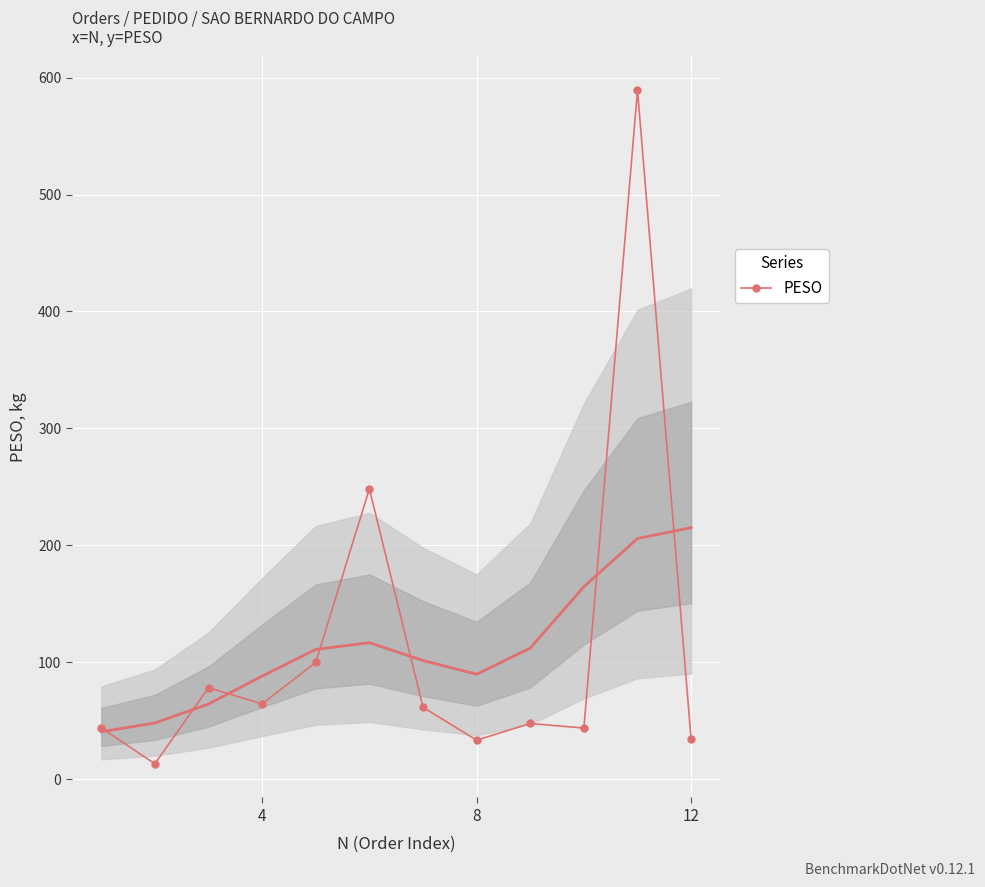

How many values are below 61?

6